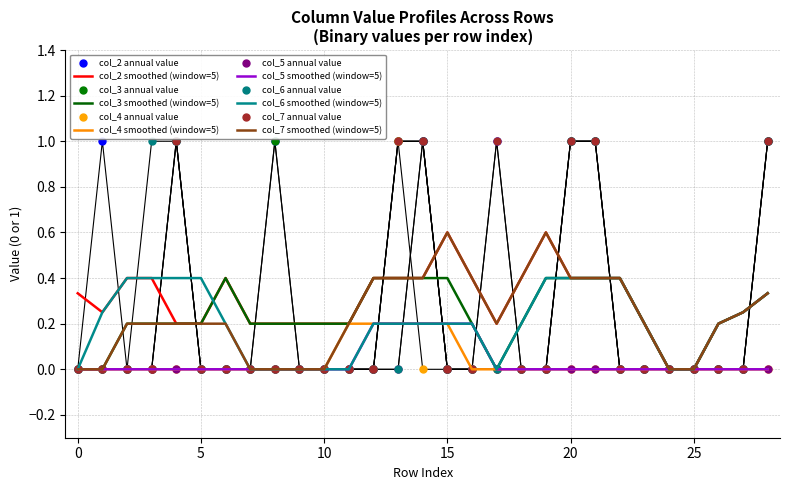

Is the value of col_5 at 2 greater than the value of col_3 at 8?

No